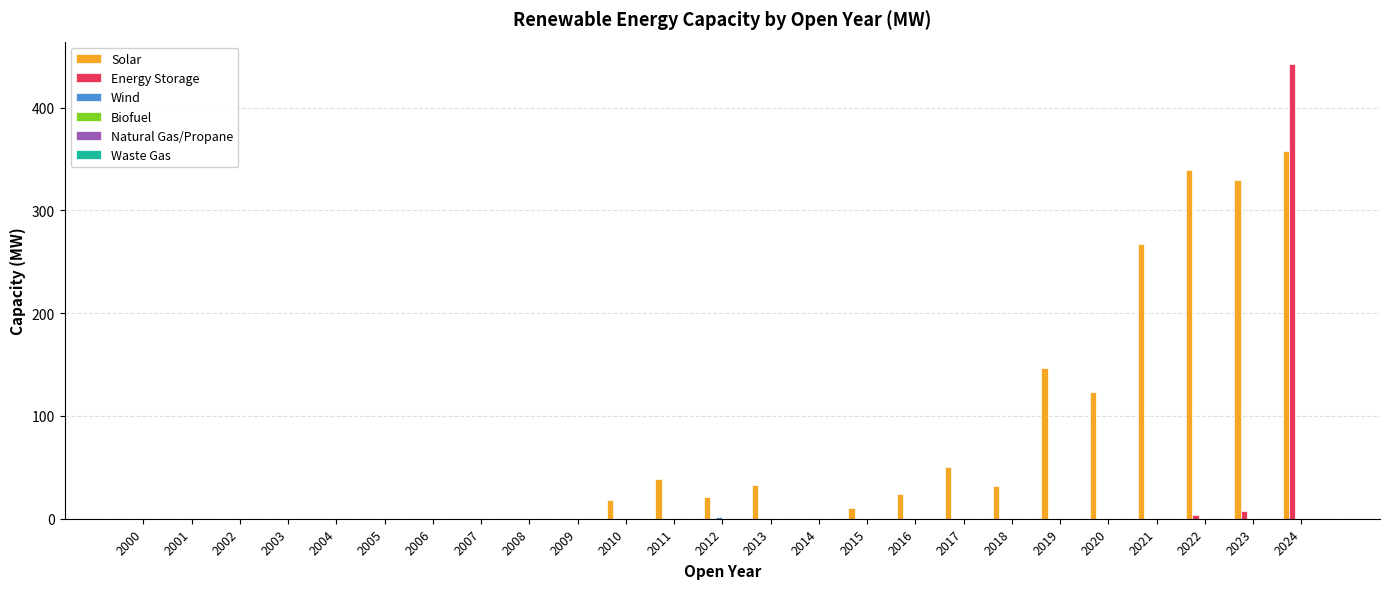

Which series has the widest spread of values?

Energy Storage